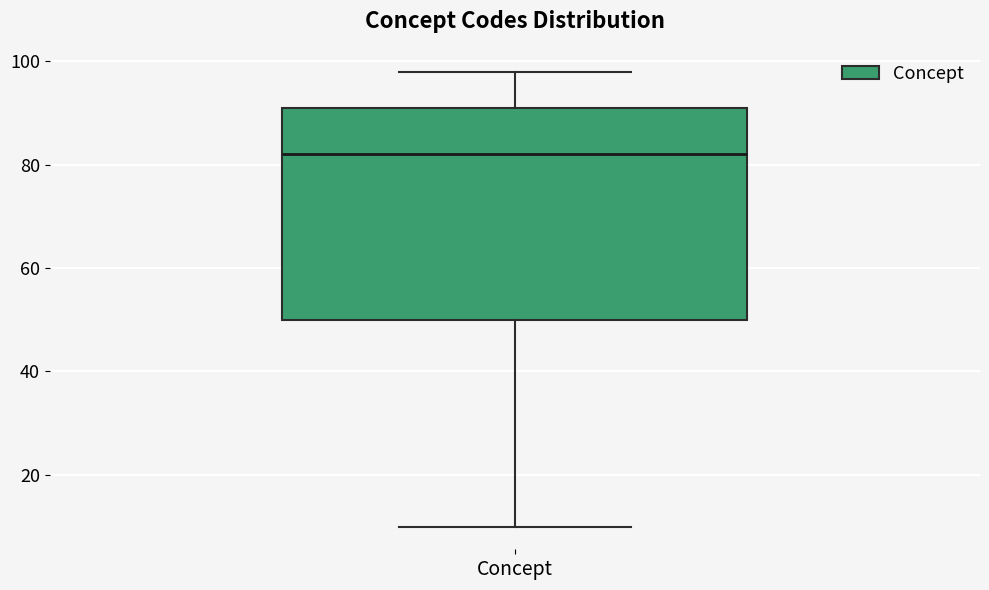

Transcribe this box plot: give where the median line is, the range the box spans, and where the two whiskers end, as read against the y-axis. The values are not printed on the chart, so give them approximately, as read against the axis.

median 82, box 50 to 92, whiskers 10 to 98